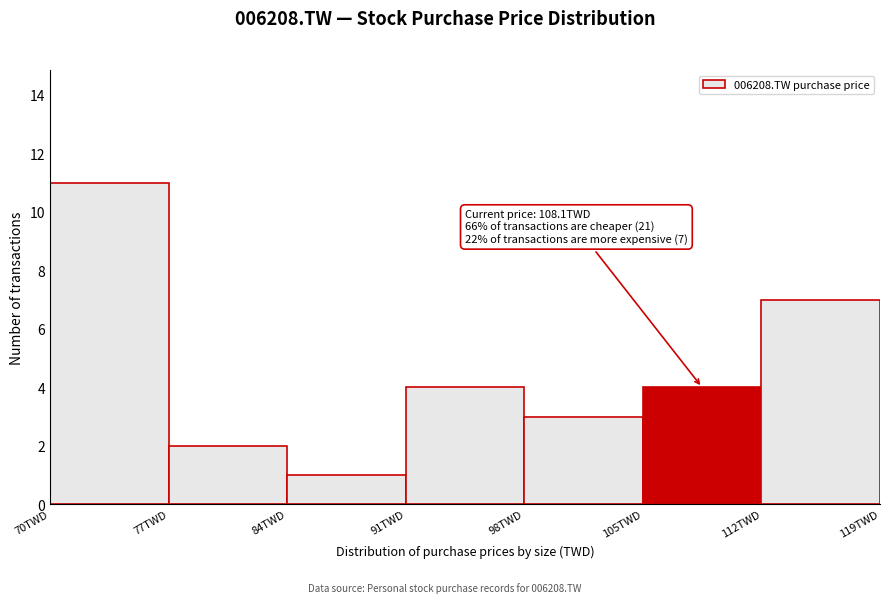

Over which range of the x-axis is the bar tallest?

70 to 77